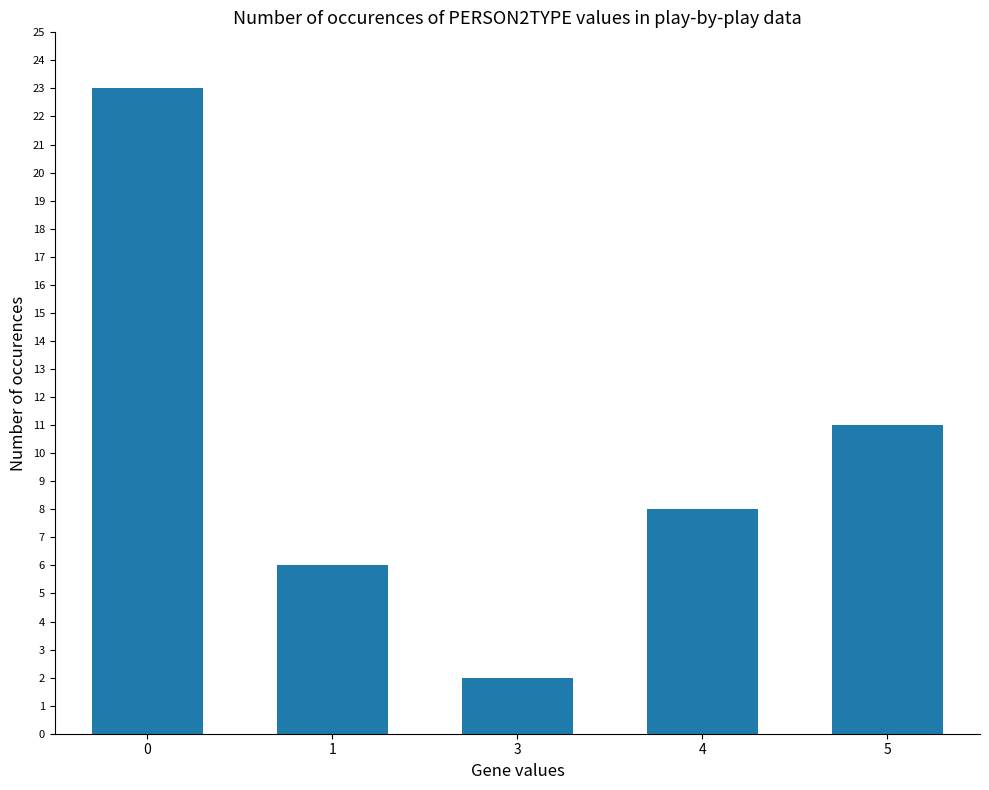

Does the chart contain any negative values?

No